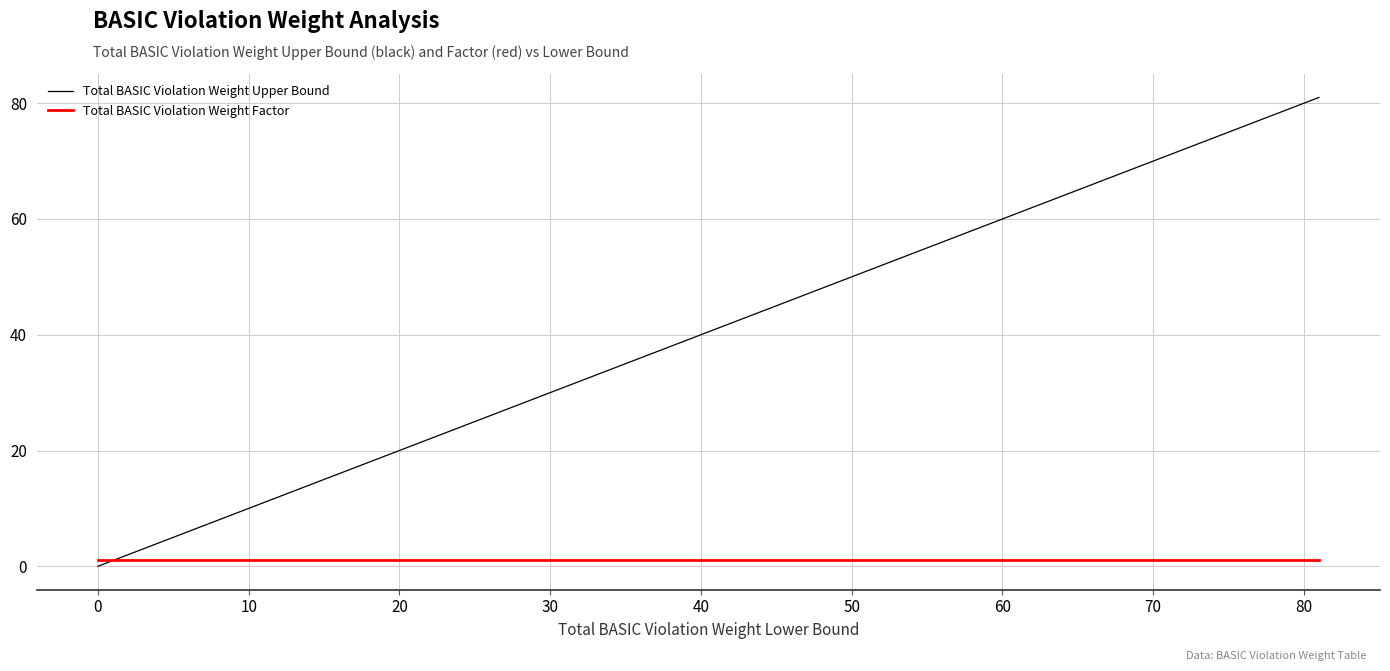

Which series has the largest total across all categories?

Total BASIC Violation Weight Upper Bound